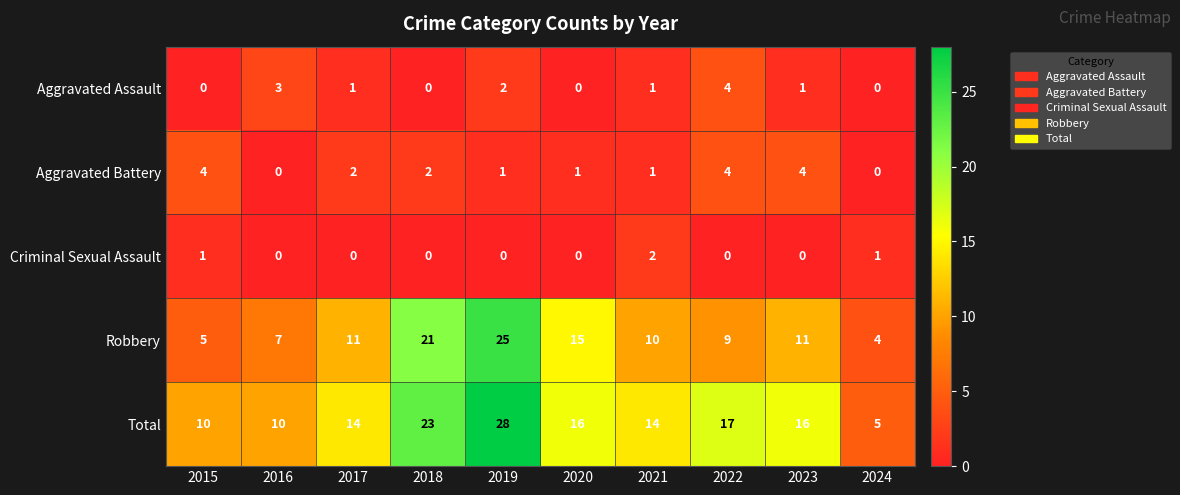

What is the difference between the highest and lowest values at 2015?

10